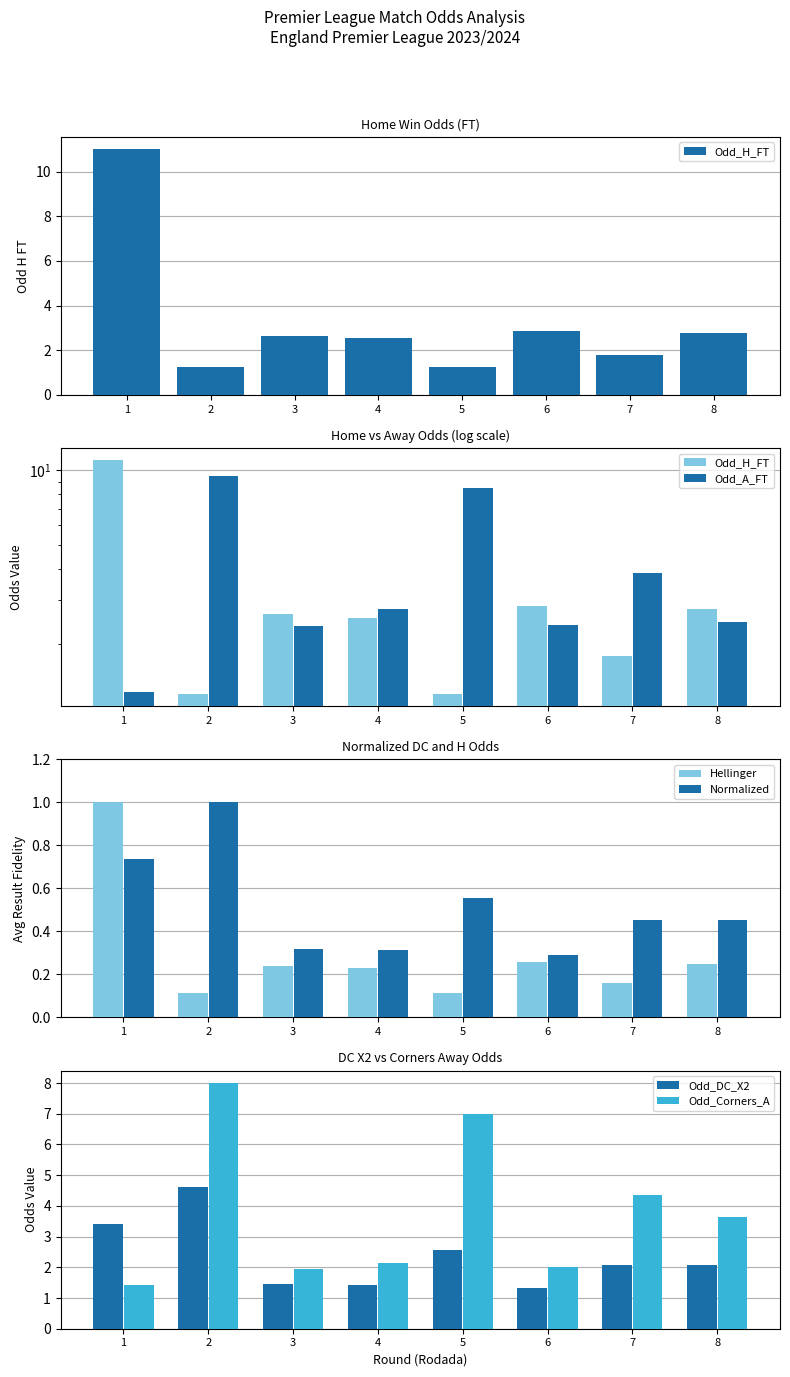

Rank the series by their maximum value, from highest to lowest.

Odd_H_FT, Odd_A_FT, Odd_Corners_A, Odd_DC_X2, Hellinger, Normalized